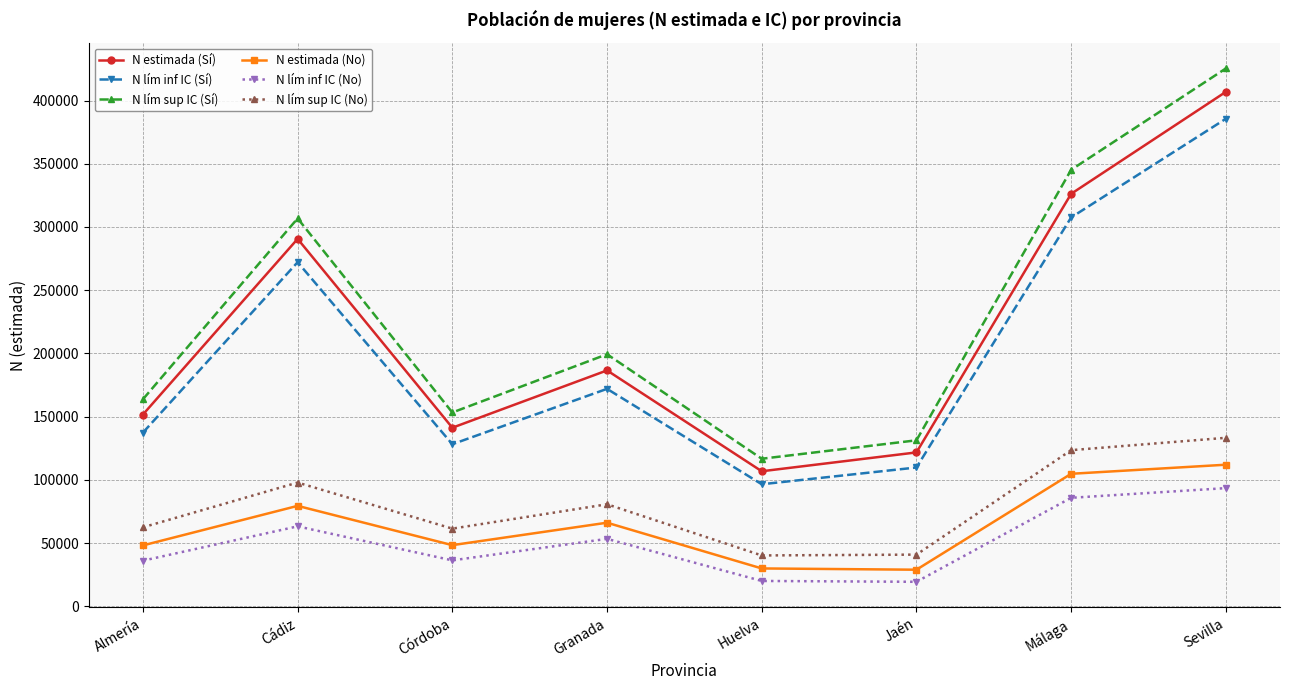

At which label does N lím inf IC (Sí) reach its minimum?

Huelva